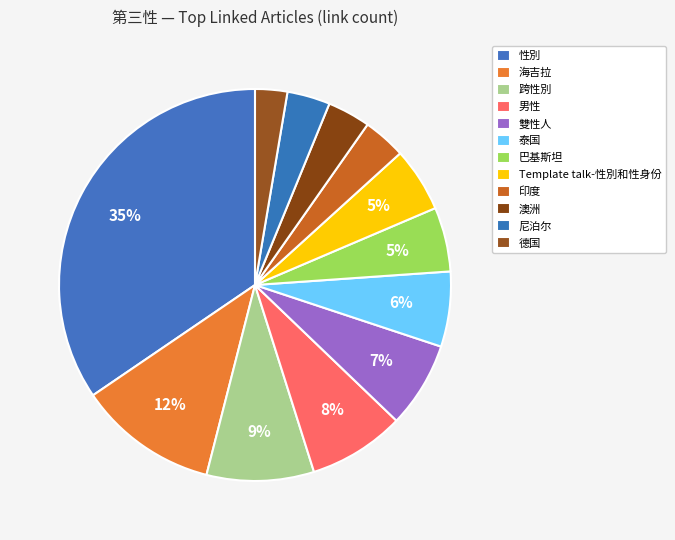

Count the number of slices in the pie.

12